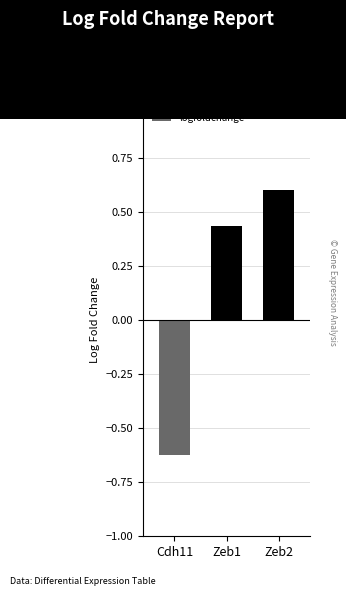

What is the average value?

0.1